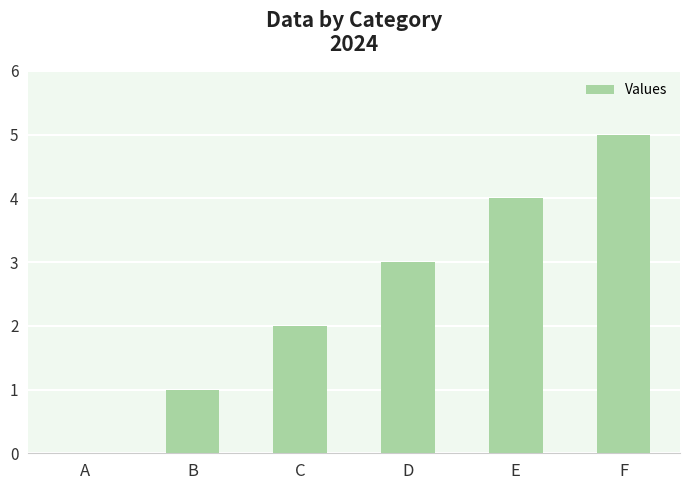

At which label is the value closest to 2?

C